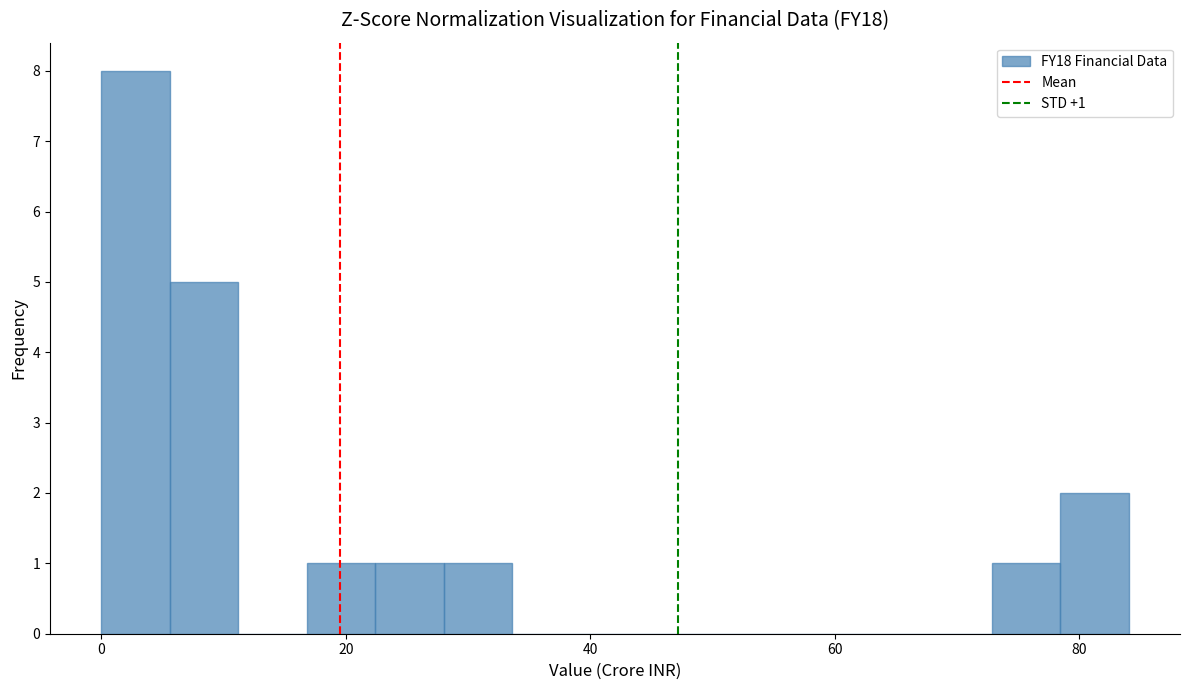

Read against the x-axis, roughly where is the centre of the tallest bar?

2